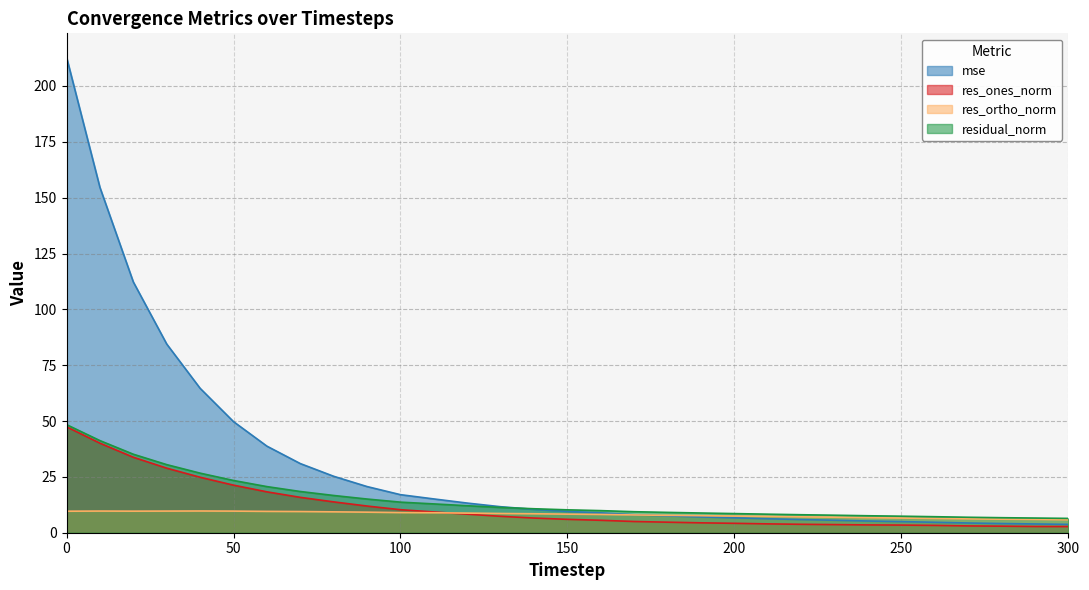

True or false: res_ortho_norm and residual_norm intersect in this chart.

False